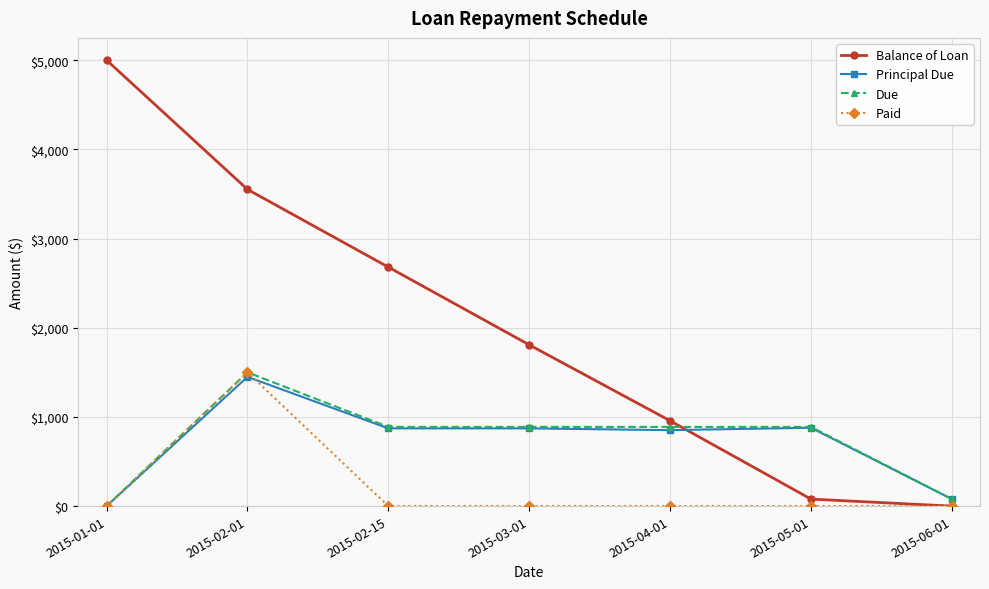

The Balance of Loan series shows 78.4 at 2015-05-01. True or false?

True